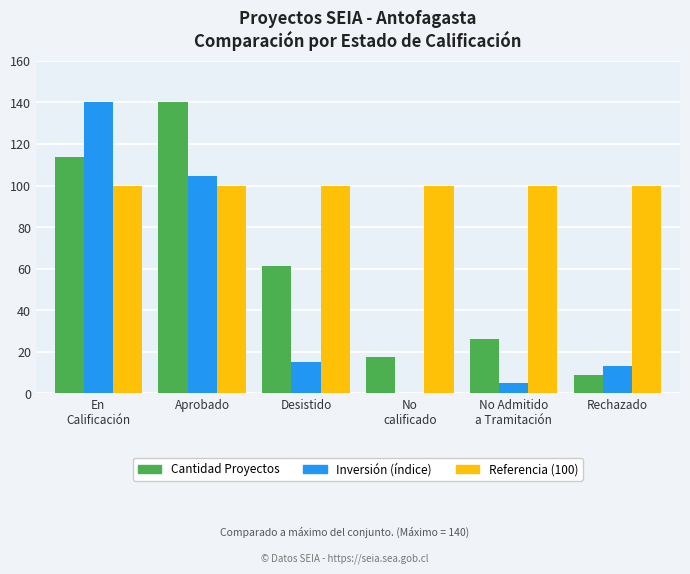

What is the greatest value displayed?

140.0